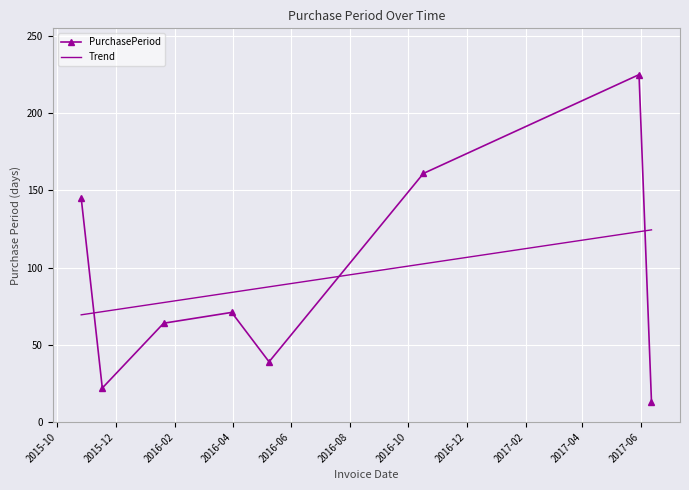

What is the difference between the second highest and minimum values in the PurchasePeriod series?

148.0